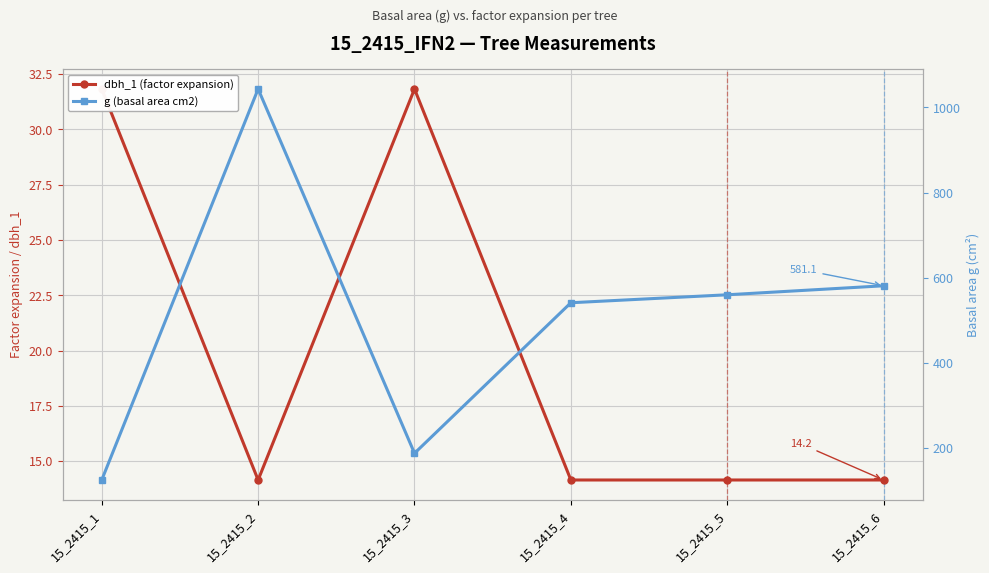

What is the difference between the second highest and minimum values in the dbh_1 (factor expansion) series?

17.7